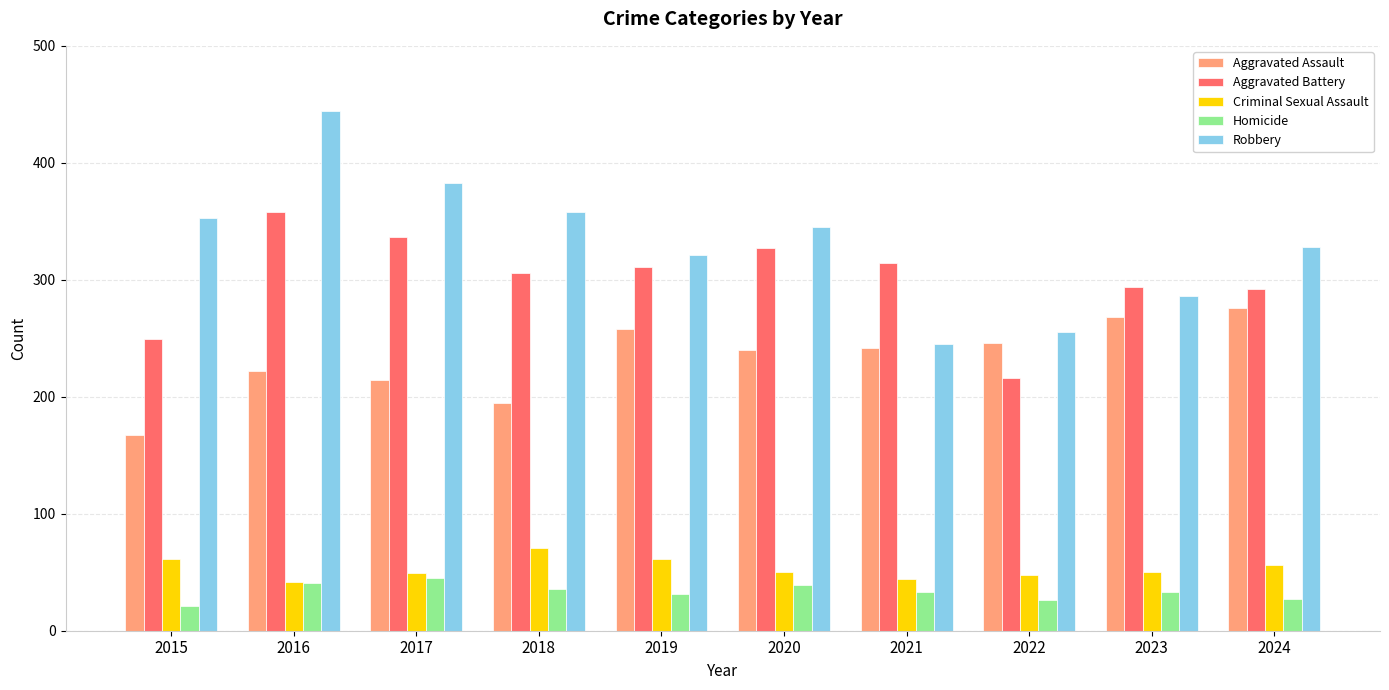

How many data points does each series have?

10